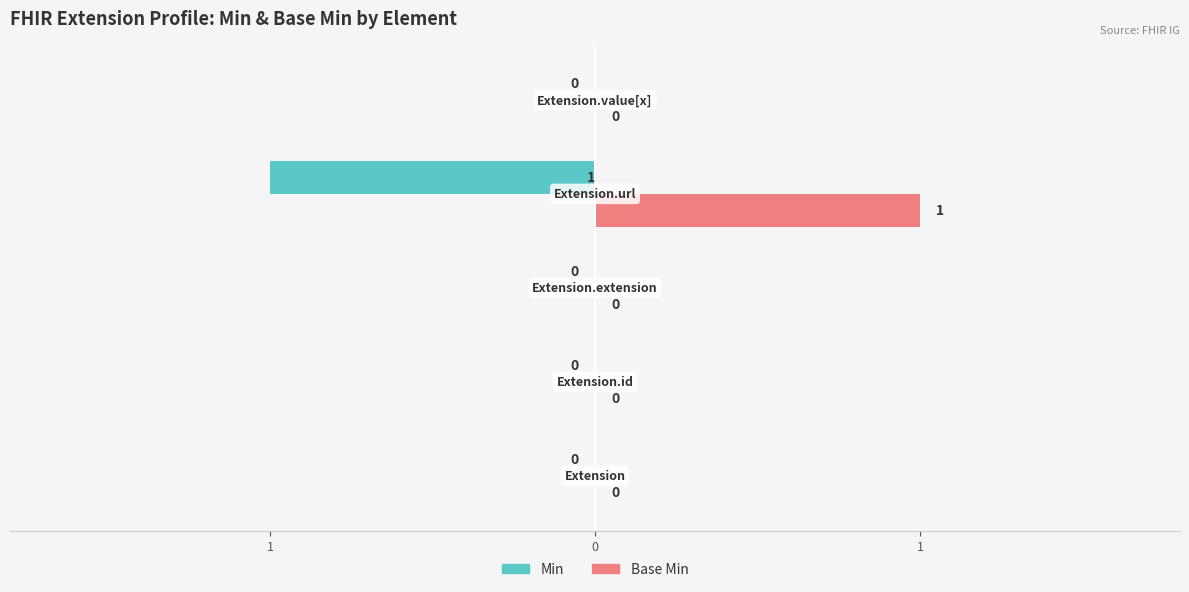

What are all the series names shown in the legend?

Min, Base Min